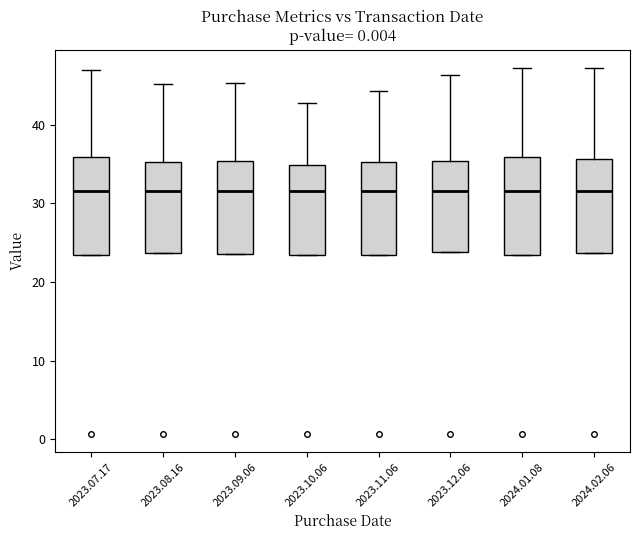

Reading left to right, read every box against the y-axis: the position of its median line, the range the box covers, and the ends of its whiskers. The values are not printed on the chart, so give them approximately, as read against the axis.

2023.07.17: median 32, box 23 to 36, whiskers 23 to 47
2023.08.16: median 32, box 24 to 35, whiskers 24 to 45
2023.09.06: median 32, box 24 to 35, whiskers 24 to 45
2023.10.06: median 32, box 23 to 35, whiskers 23 to 43
2023.11.06: median 32, box 23 to 35, whiskers 23 to 44
2023.12.06: median 32, box 24 to 35, whiskers 24 to 46
2024.01.08: median 32, box 23 to 36, whiskers 23 to 47
2024.02.06: median 32, box 24 to 36, whiskers 24 to 47